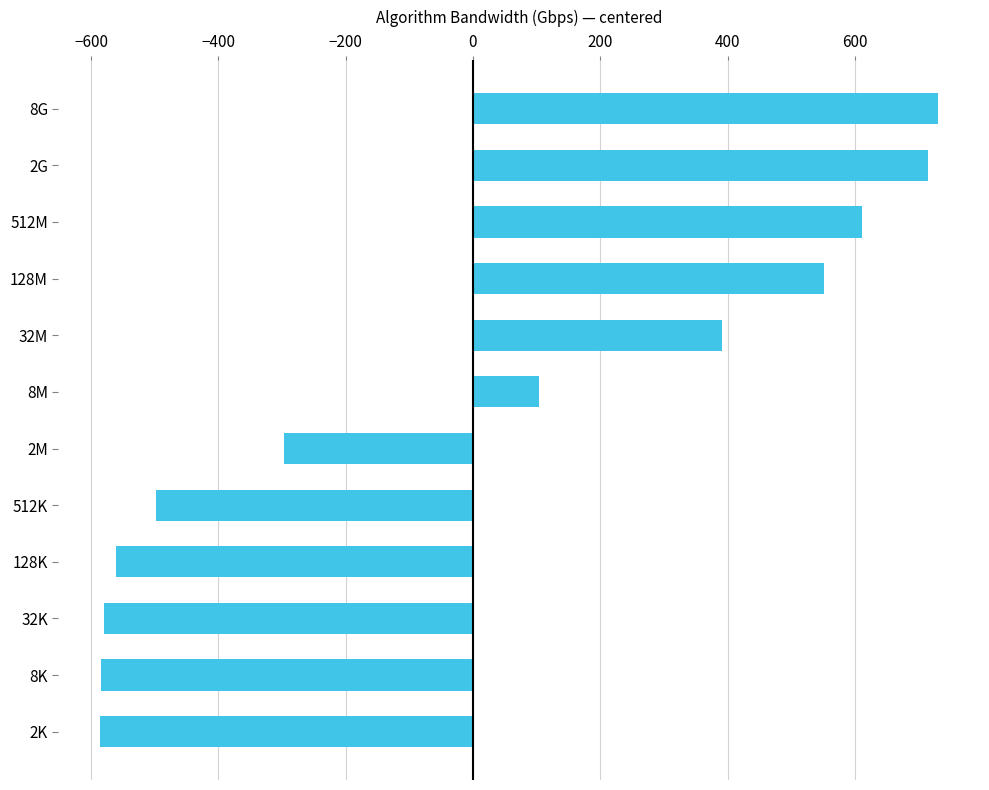

The value at 2K is -585.6. True or false?

True